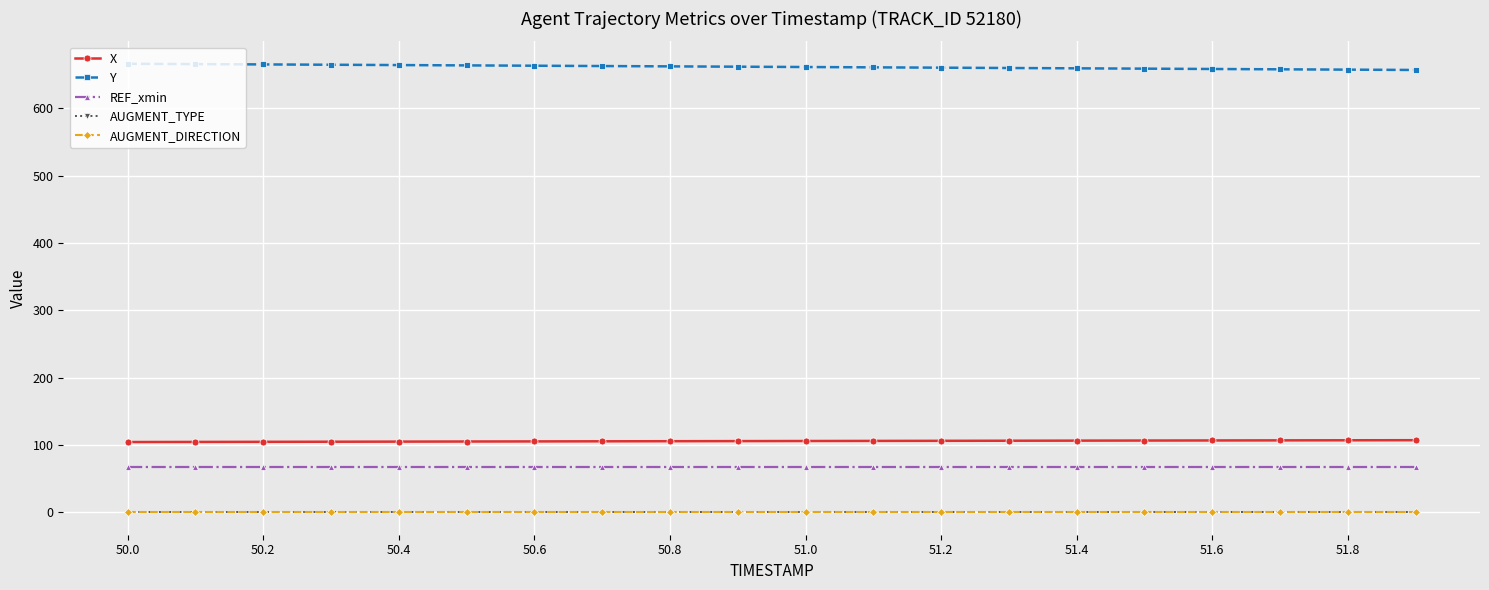

True or false: REF_xmin and Y intersect in this chart.

False